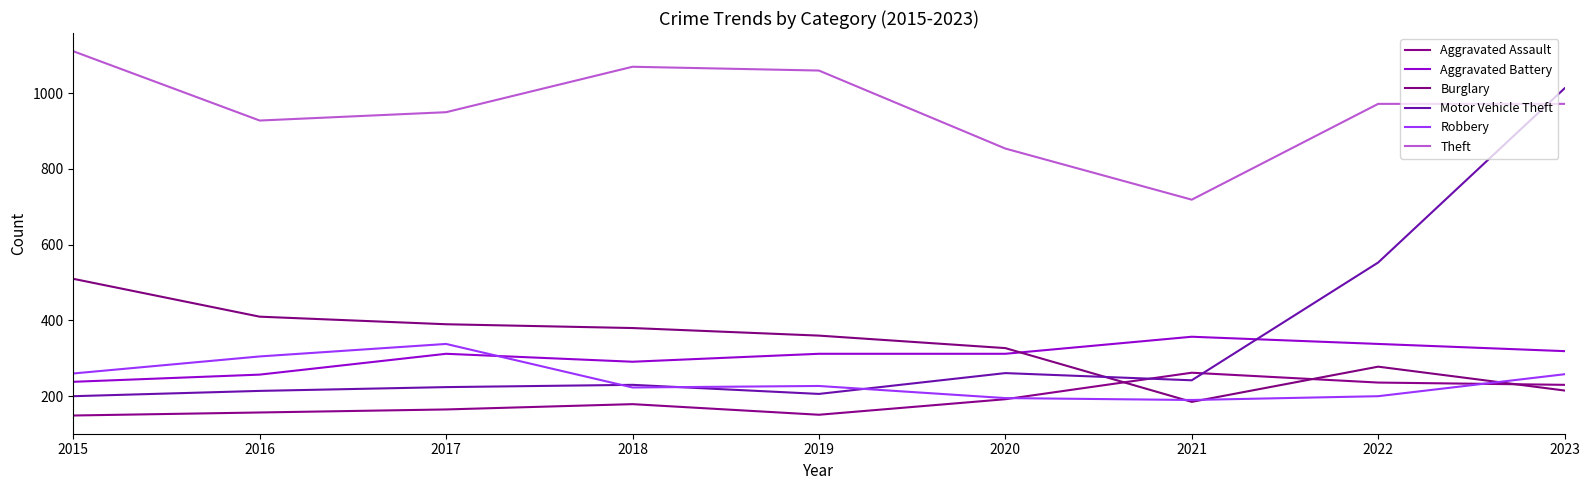

Reading right to left, what are all the values shown in this chart?

Aggravated Assault: 230	236	262	192	151	179	165	157	149
Aggravated Battery: 319	338	357	312	312	291	312	257	238
Burglary: 215	278	185	327	360	380	390	410	510
Motor Vehicle Theft: 1013	553	242	261	206	230	224	214	200
Robbery: 258	200	190	195	227	223	338	305	260
Theft: 972	972	719	854	1060	1070	950	928	1111